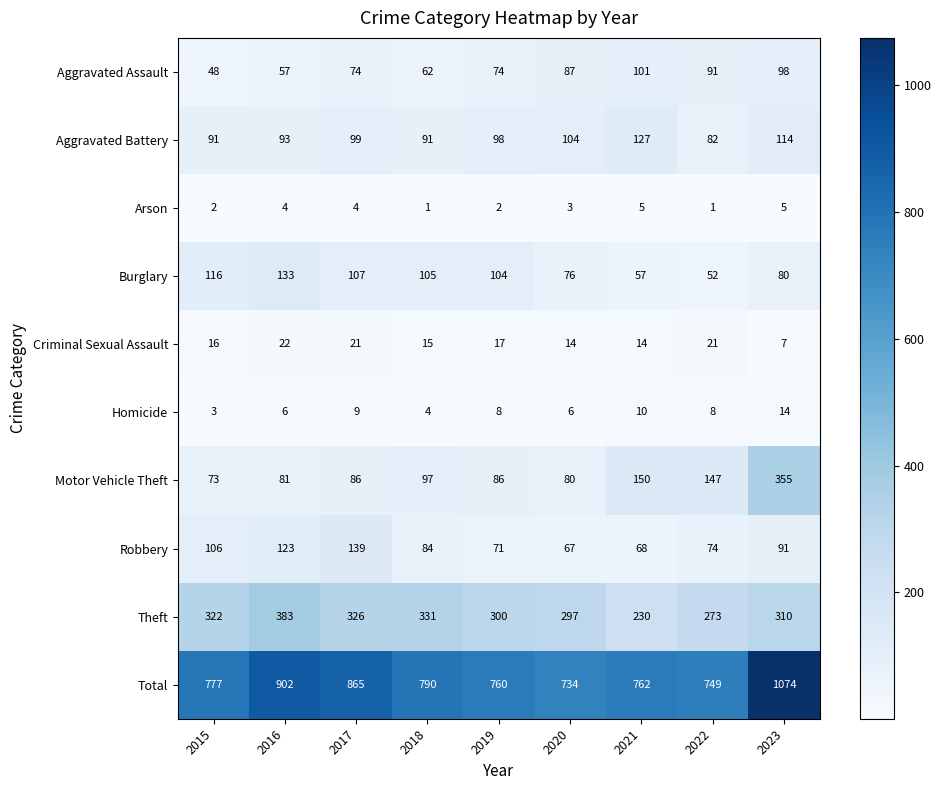

Count the Arson values in the range 2 to 4.

5